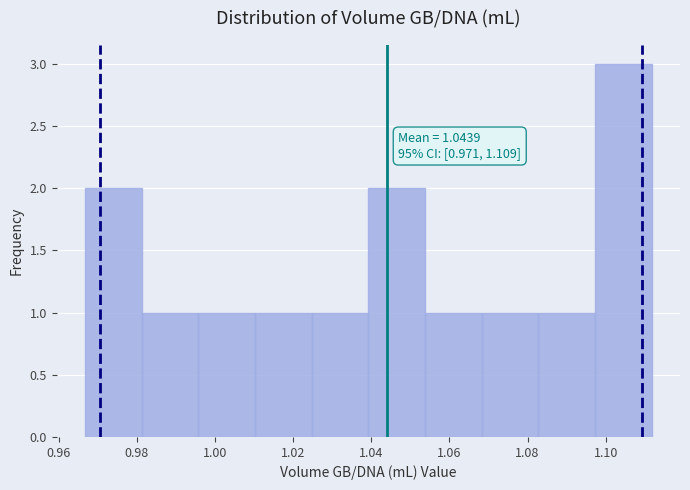

Over which range of the x-axis is the bar tallest?

1.098 to 1.112